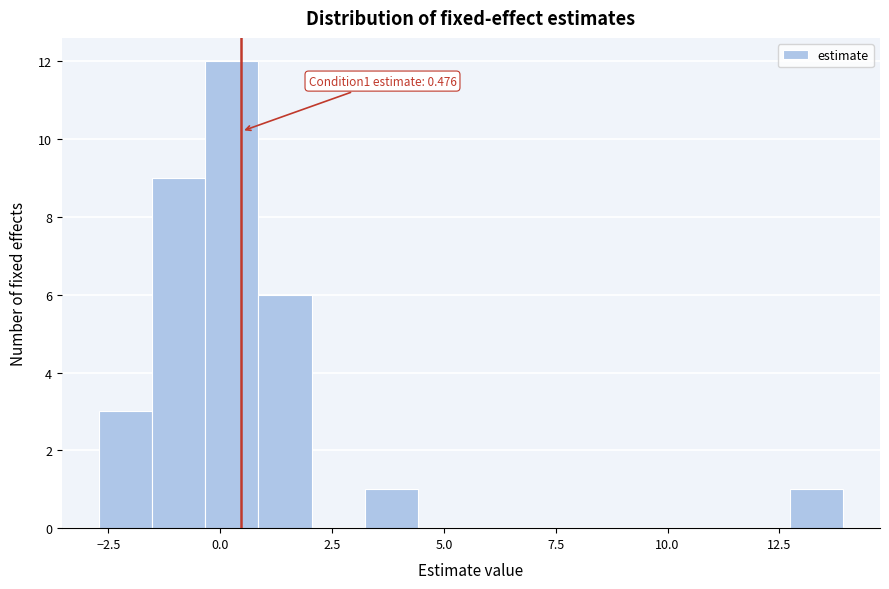

Around what value on the x-axis is the tallest bar? Give the approximate position of its centre, as read against the axis.

0.5